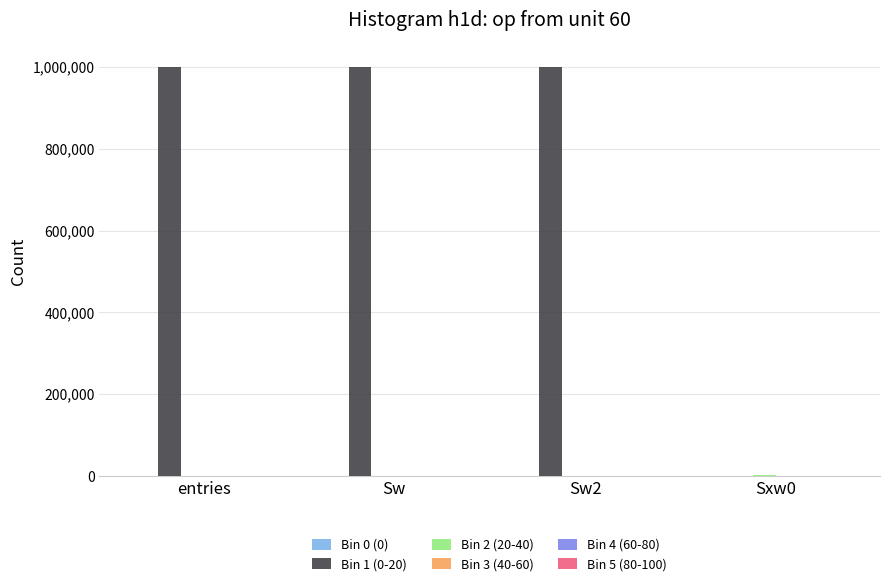

What is the maximum value shown in the chart?

999335